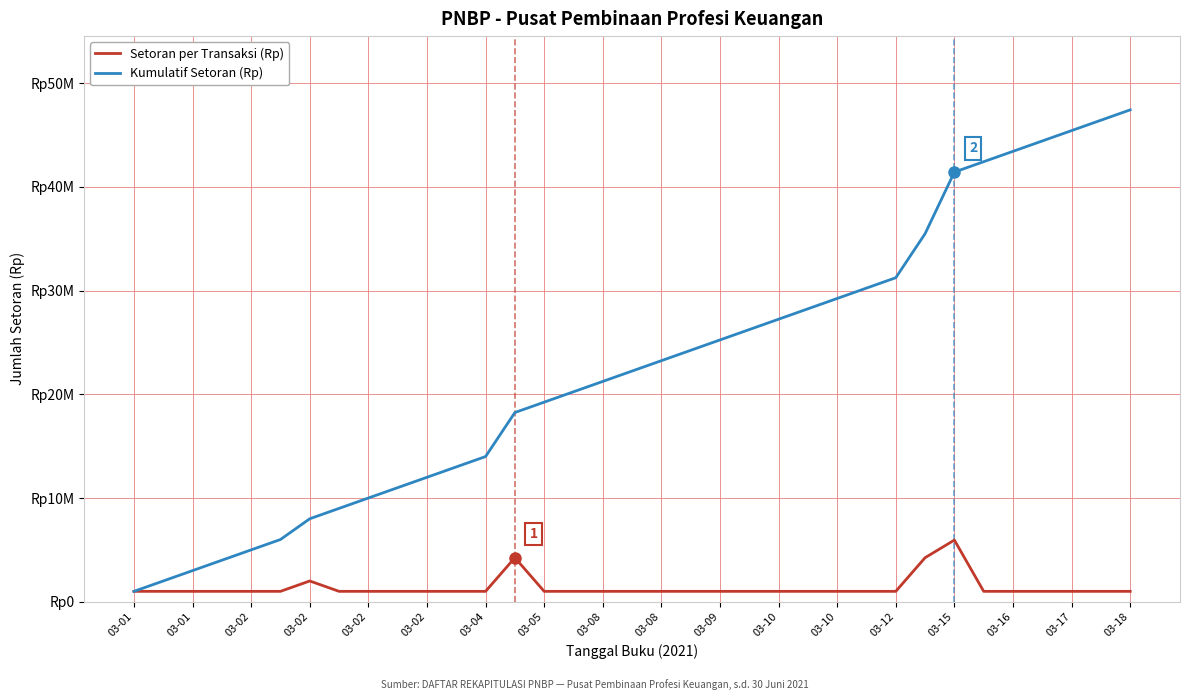

What is the sum of all Setoran per Transaksi (Rp) values?

47433454